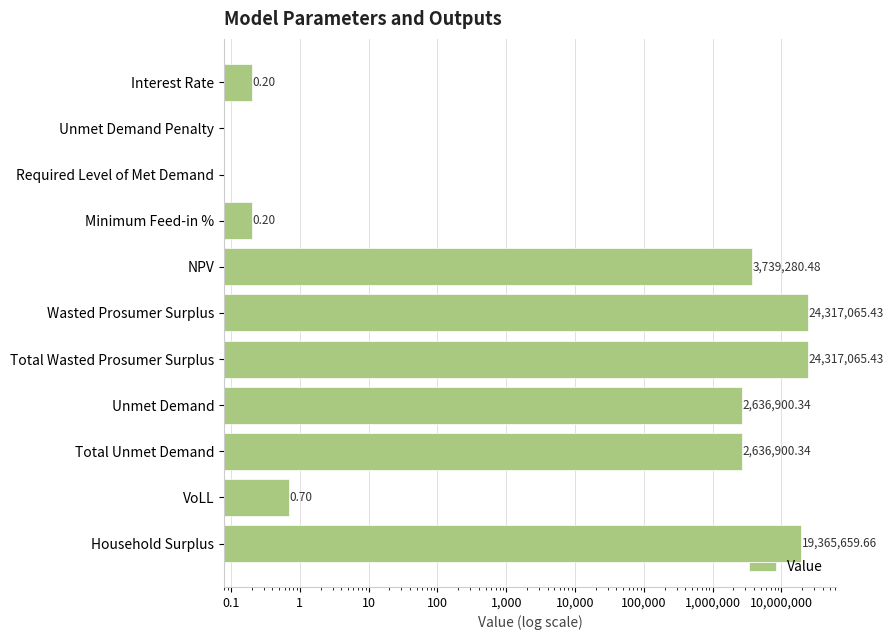

What is the sum of all values?

77012872.8